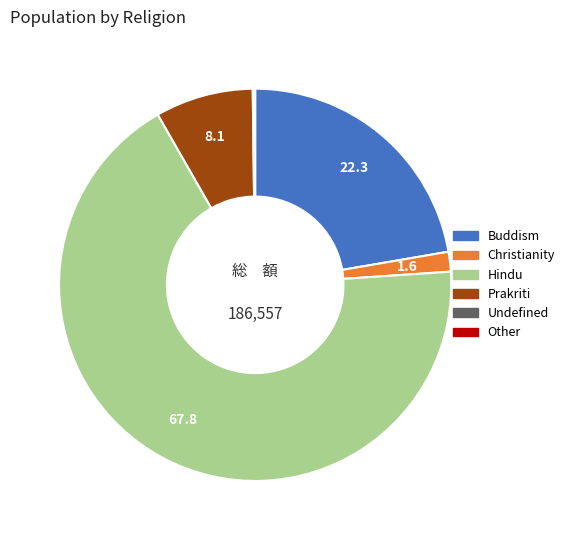

Is there a majority slice in this chart?

Yes